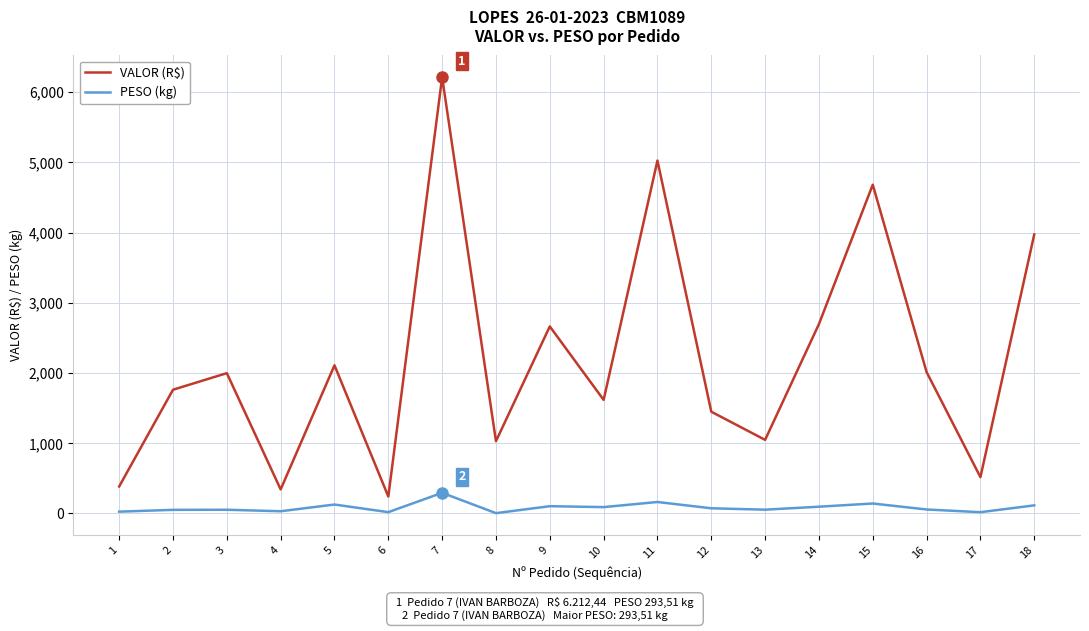

Does the chart display data point markers on the line(s)?

No